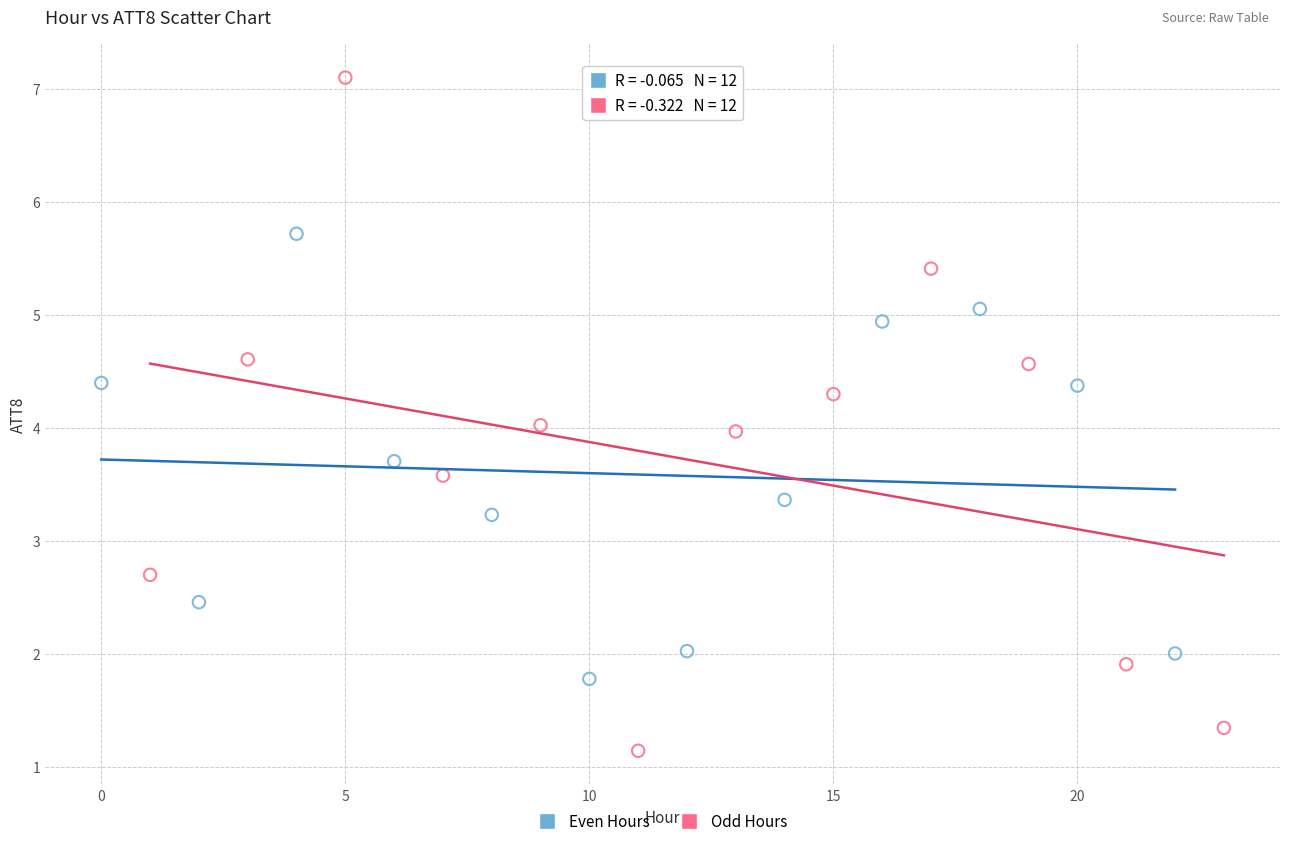

What are all the series names shown in the legend?

Even Hours, Odd Hours